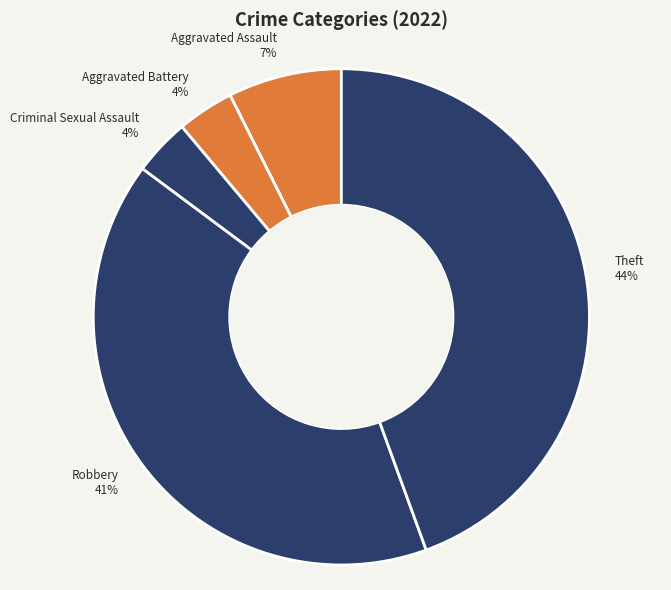

To the nearest percent, what is the average slice percentage?

20%